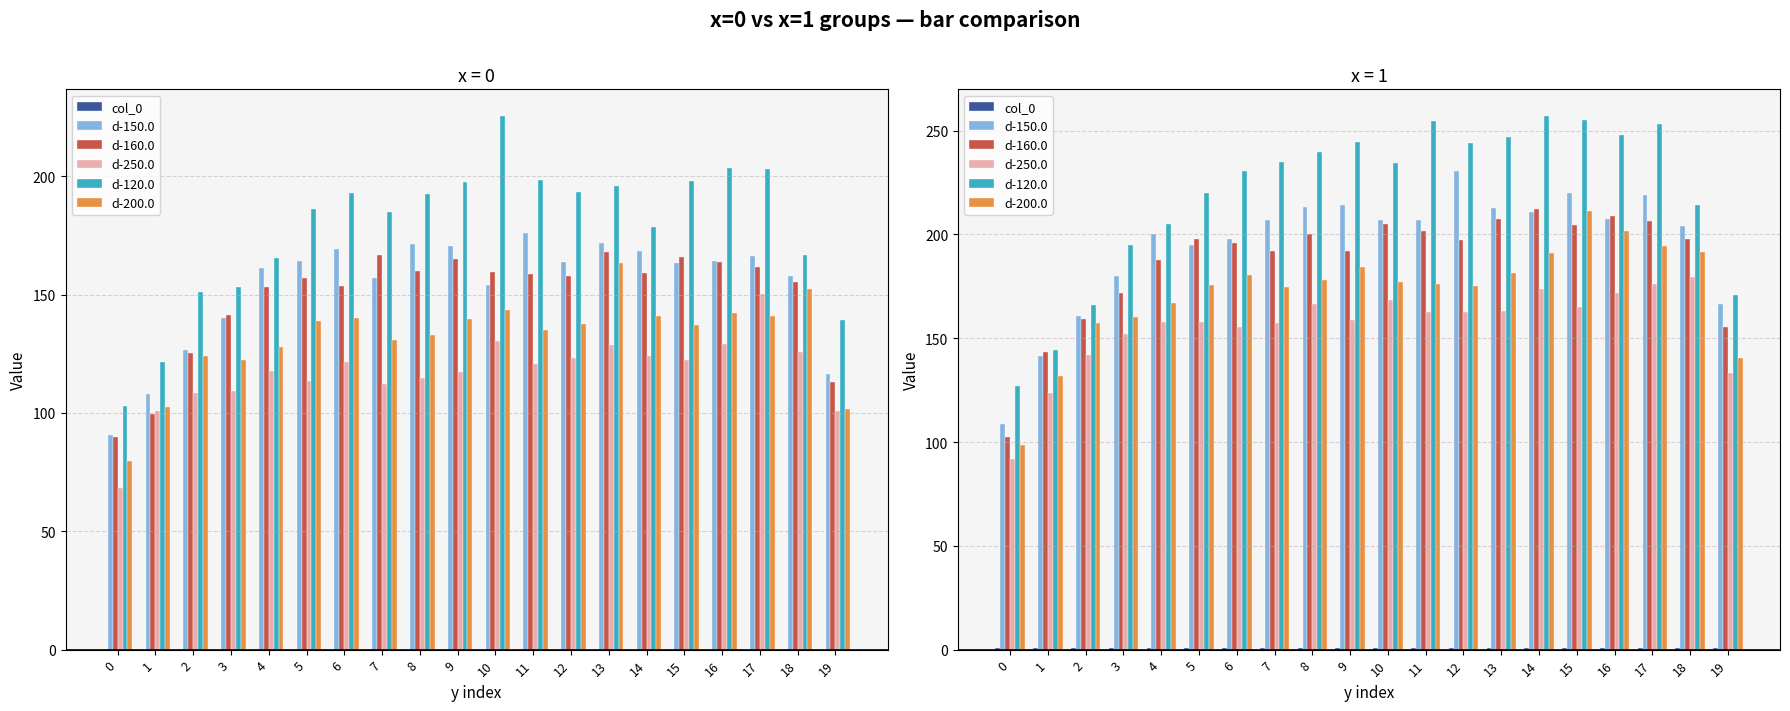

Read the d-250.0 value at 7.

157.4